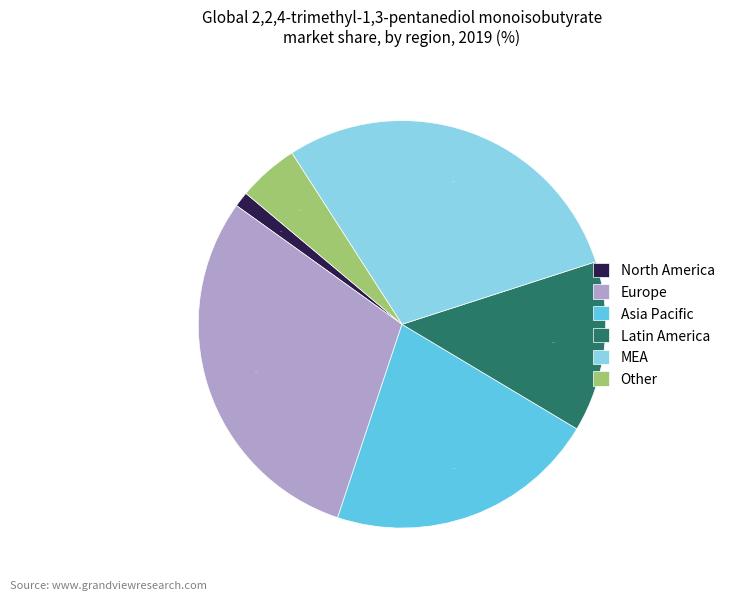

How many segments does this pie chart have?

6